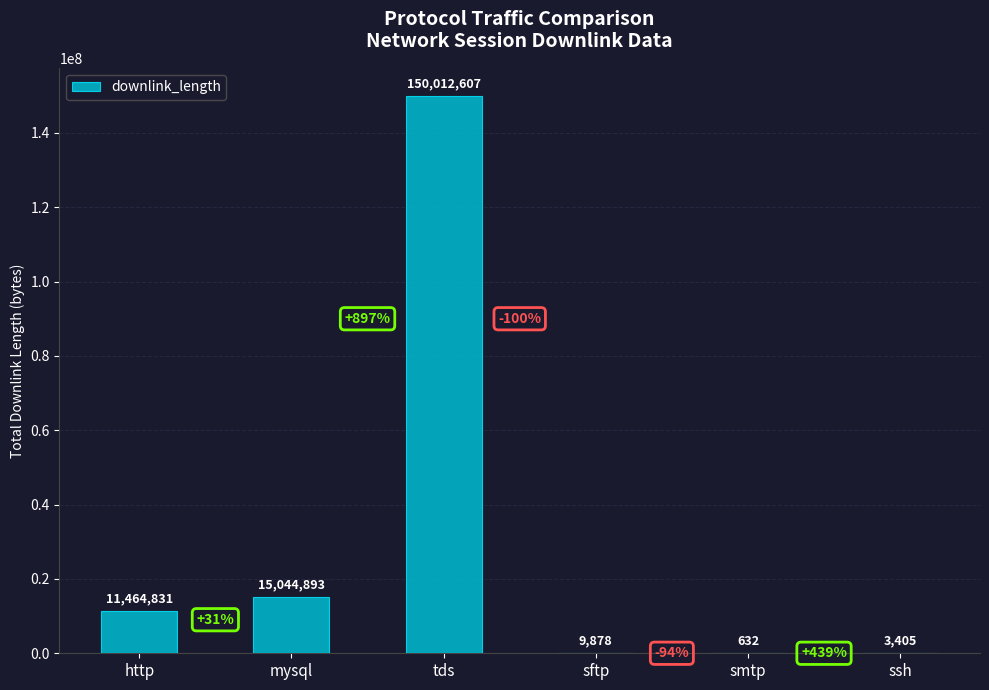

What is the maximum value shown in the chart?

150012607